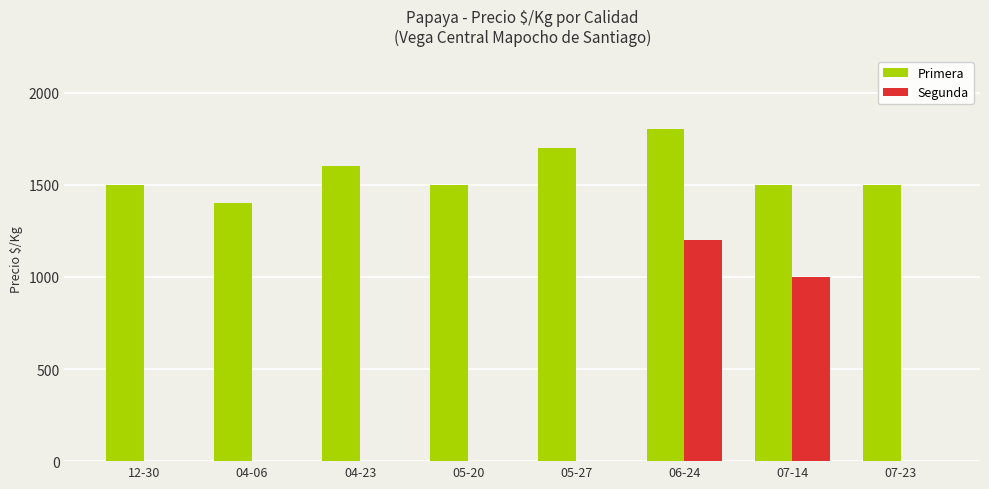

What is the highest value of the Segunda series?

1200